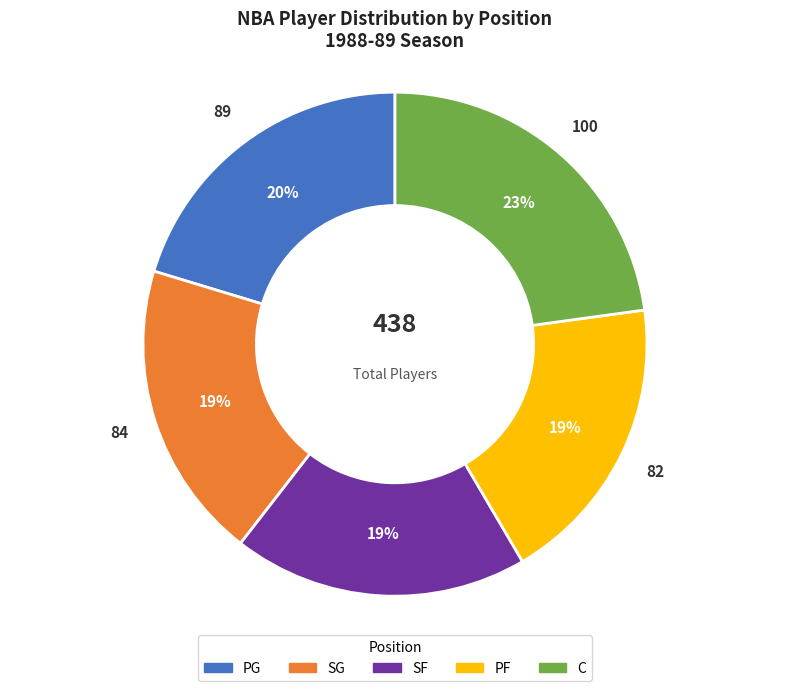

Which slice is the largest?

C